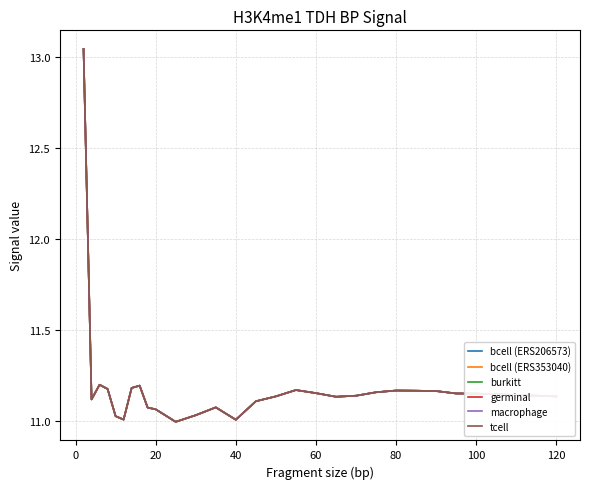

Is this an area chart (filled region under the line)?

No